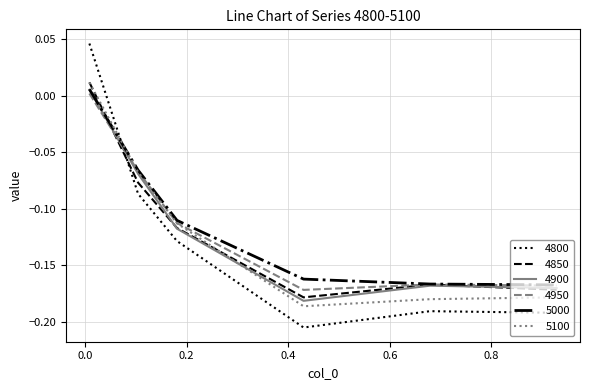

Which series has the largest total across all categories?

5000